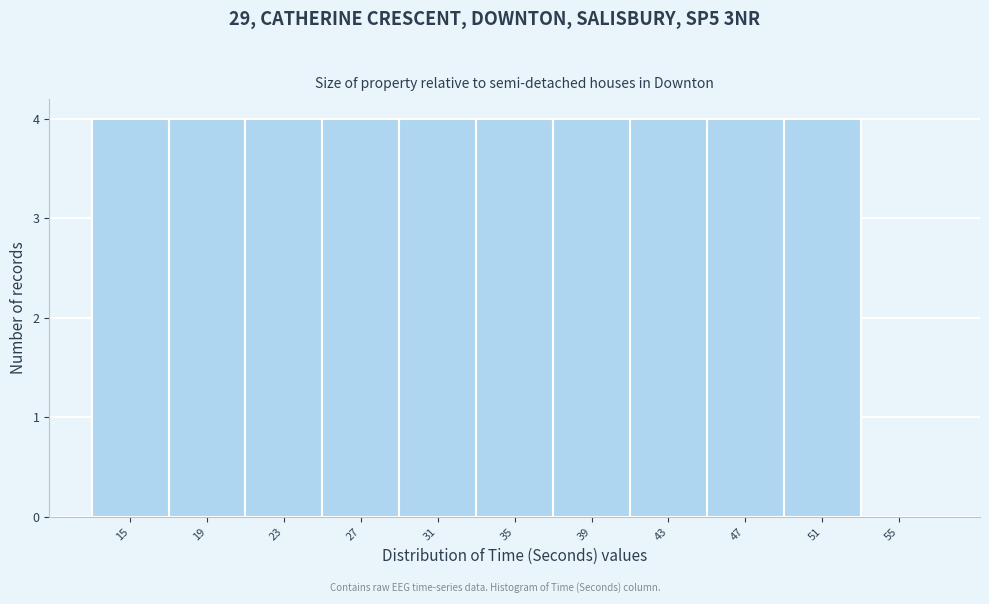

Reading left to right, list all the values displayed in this chart.

15=4	19=4	23=4	27=4	31=4	35=4	39=4	43=4	47=4	51=4	55=0